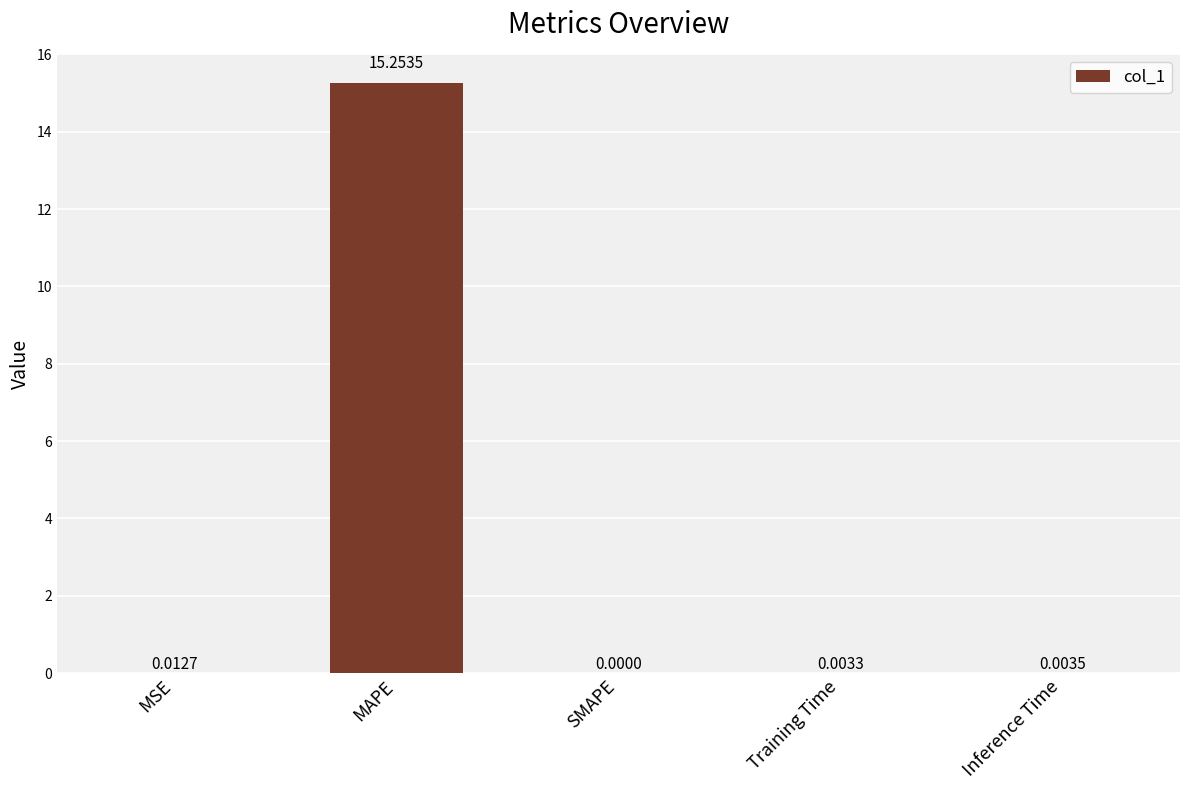

What is the sum of all values?

15.3